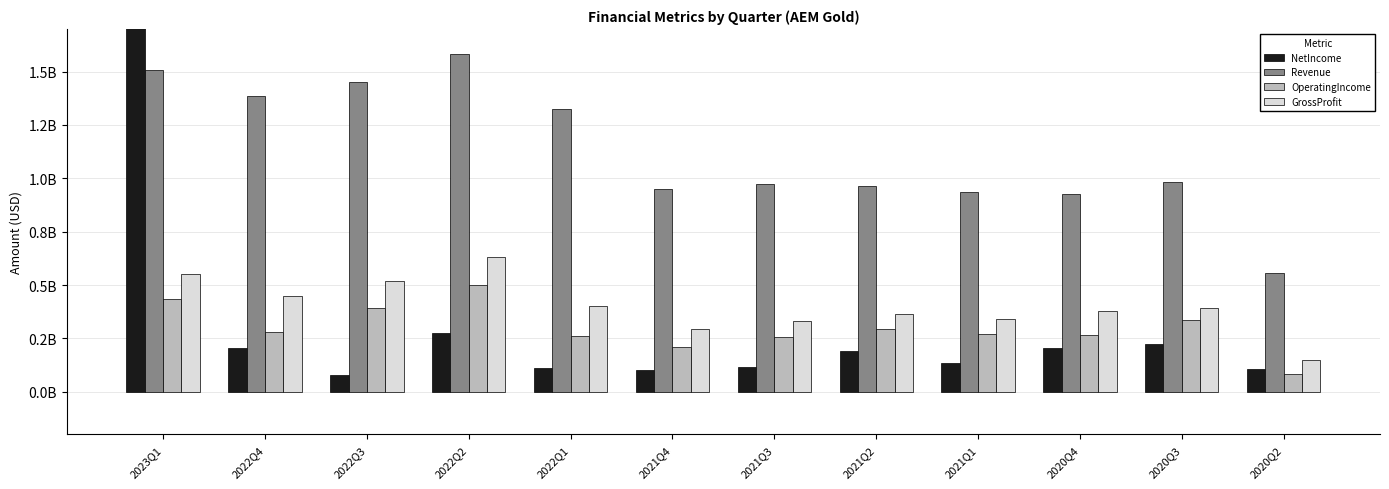

How many groups of bars are there?

12